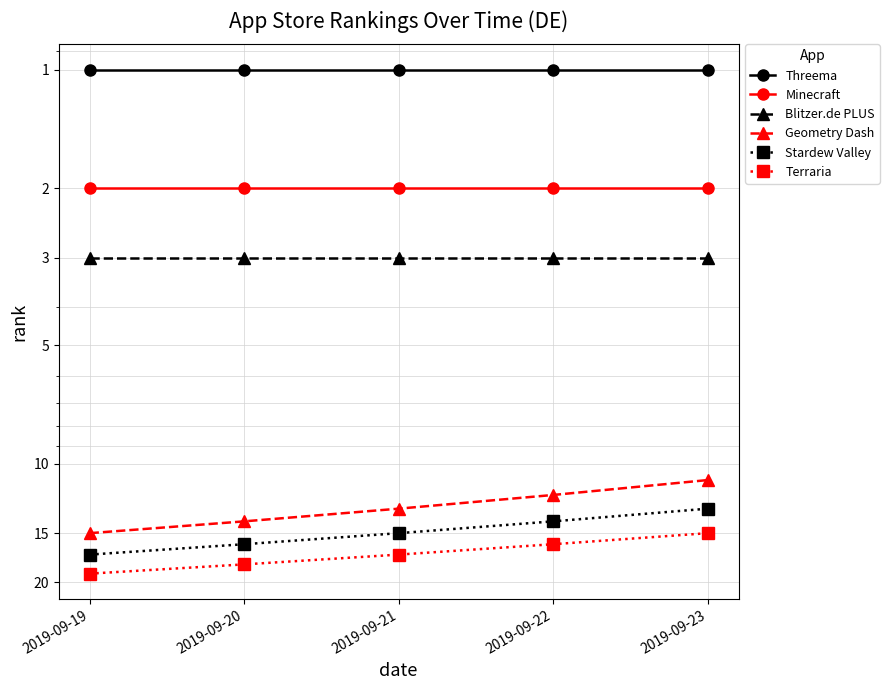

How many lines are shown in the chart?

6